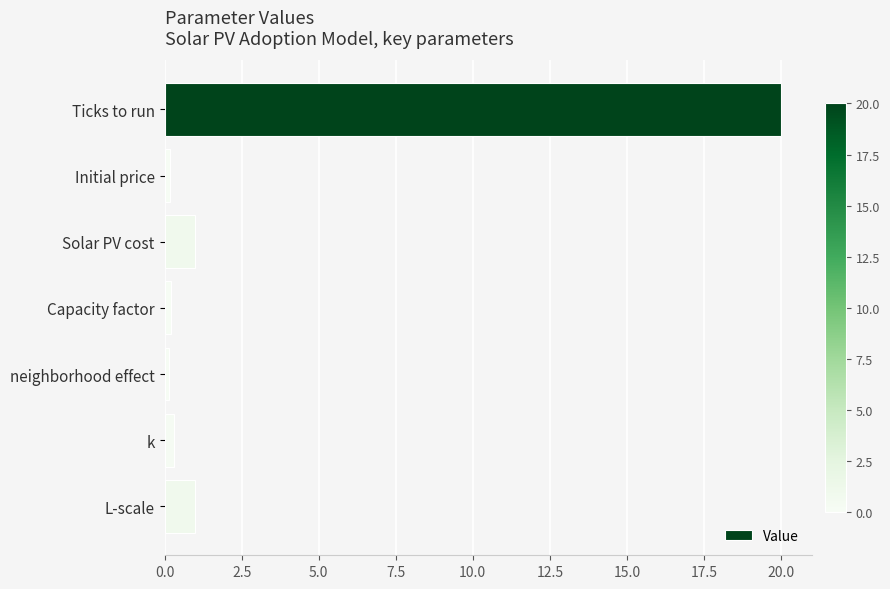

Is it true that the value at Ticks to run is 7.8?

False